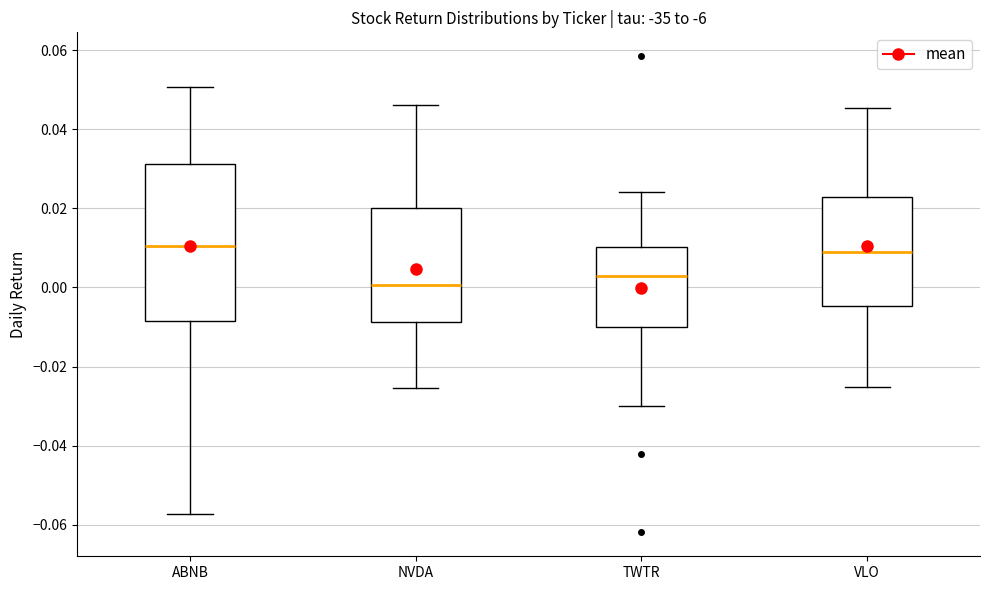

Which box's median line is the lowest?

NVDA